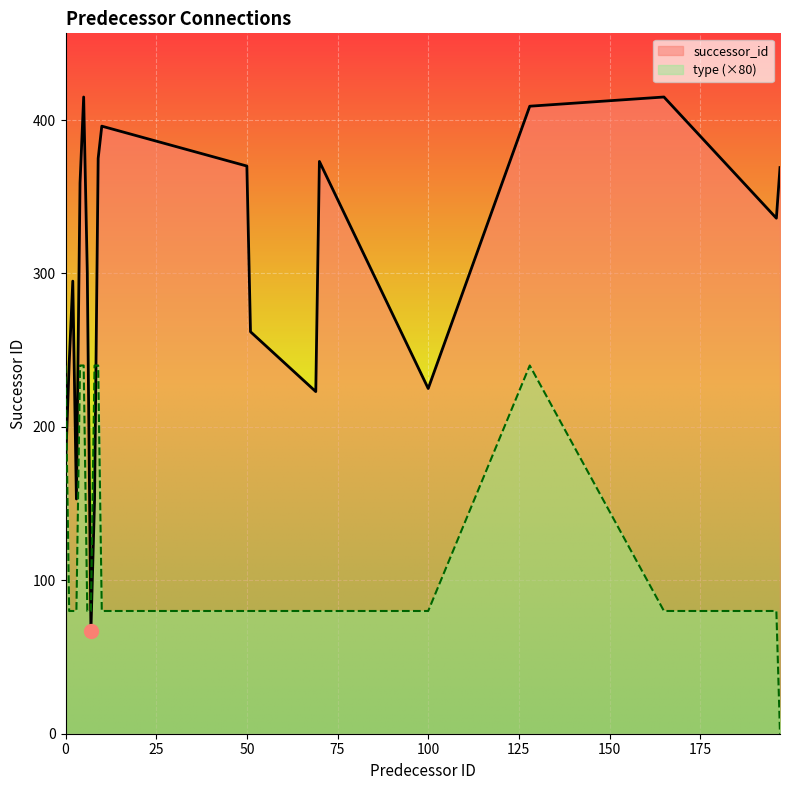

The successor_id series shows 509 at 4. True or false?

False